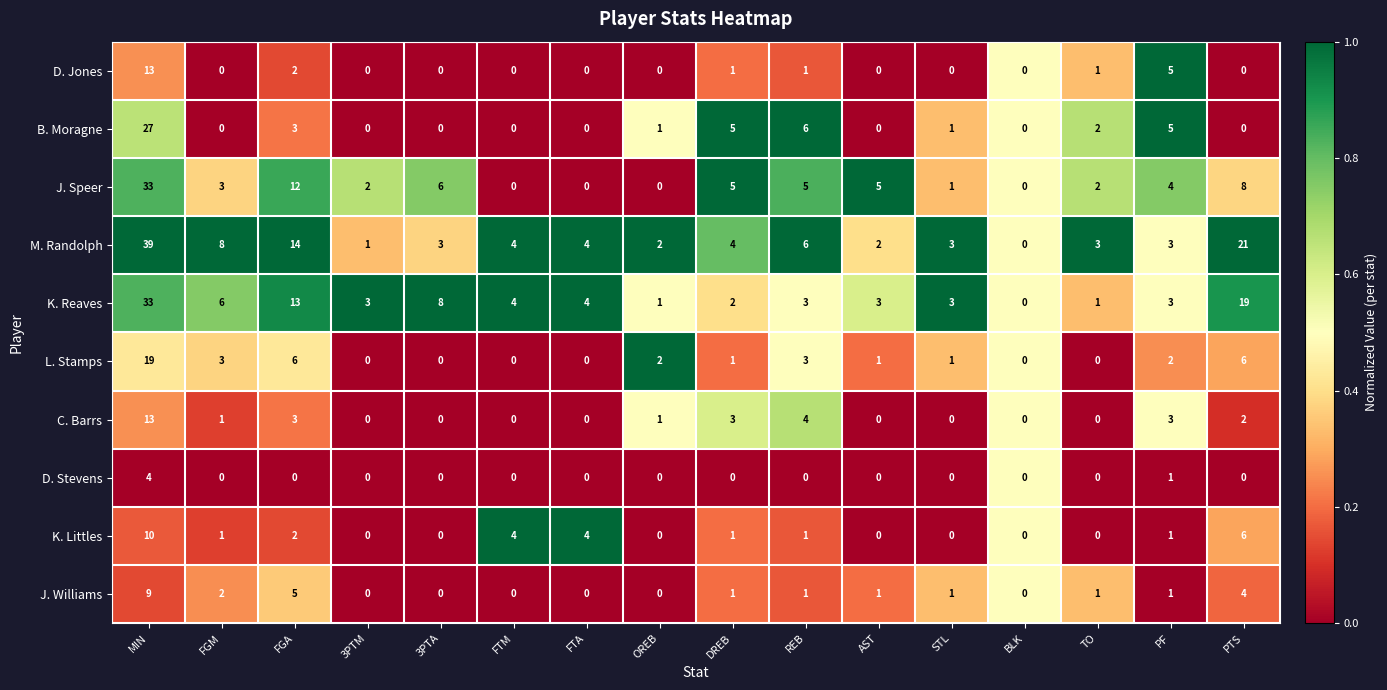

Is it true that C. Barrs equals 0 at FTM?

True